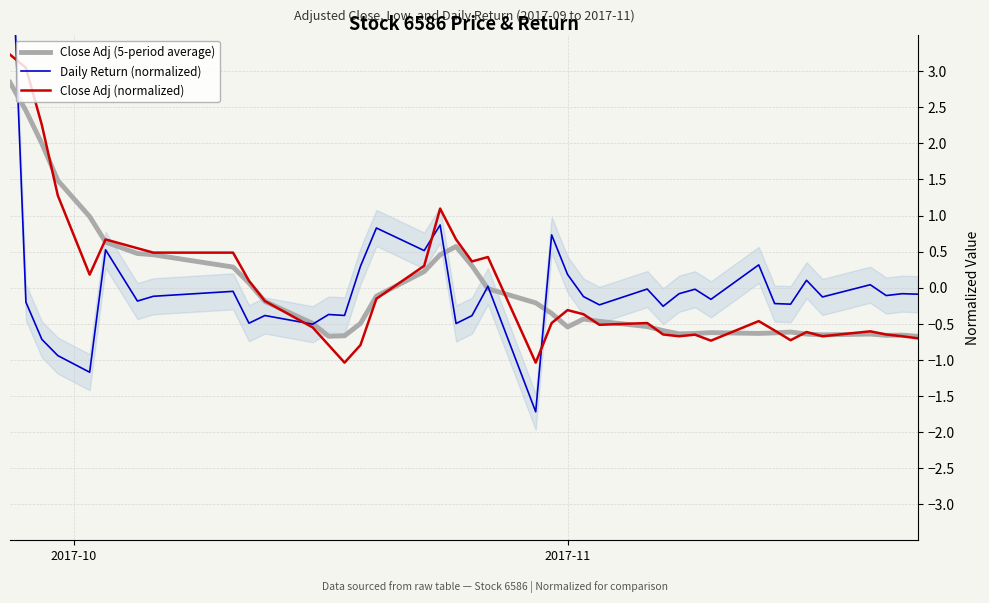

How many times do Daily Return (normalized) and Close Adj (5-period average) cross each other?

6